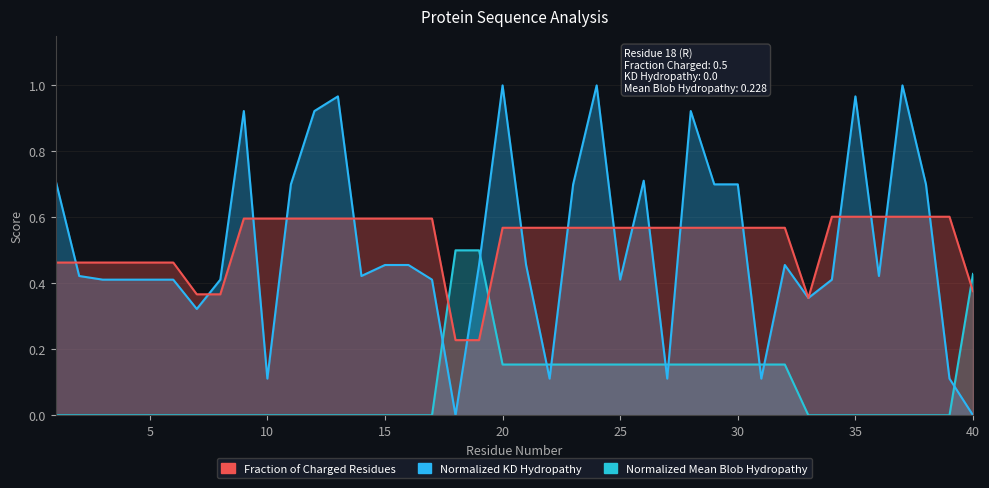

Which series has the largest total across all categories?

Normalized_Mean_Blob_Hydropathy